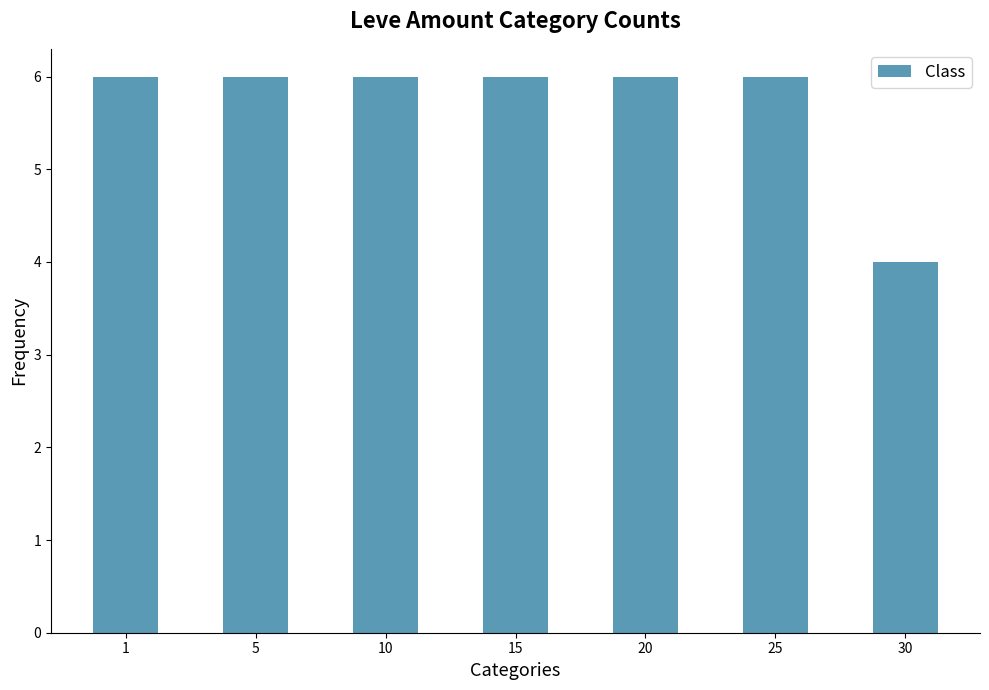

How many values are between 6 and 7?

6